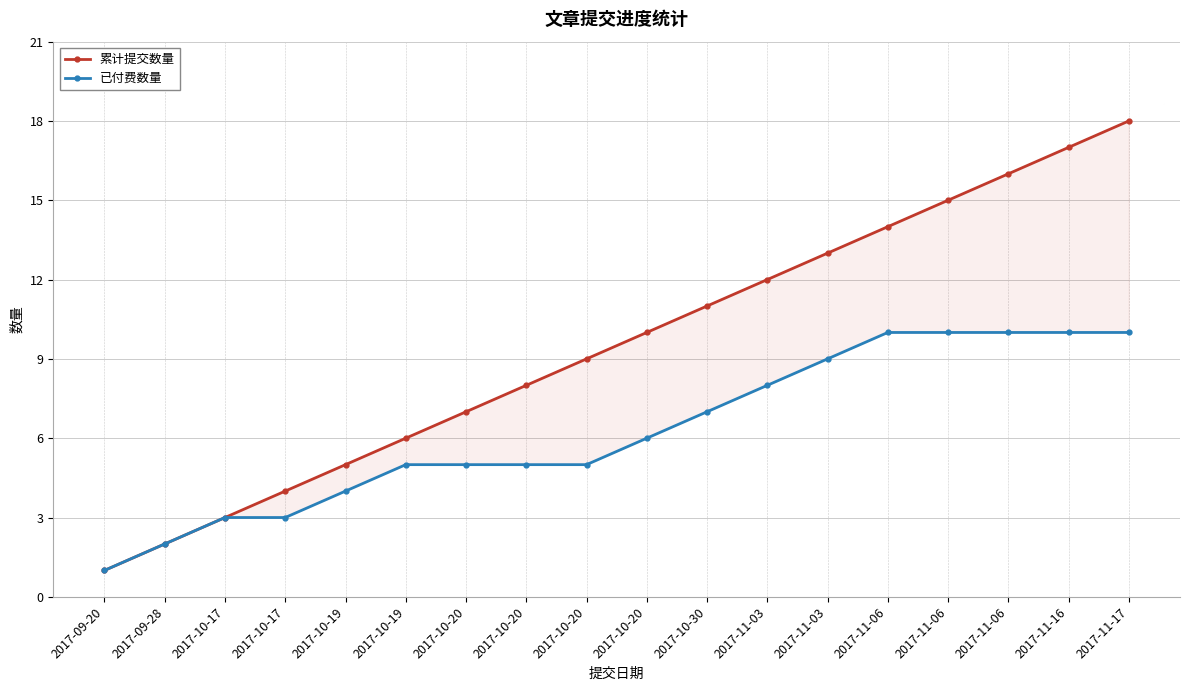

What is the difference between the 累计提交数量 values at 2017-10-20 and 2017-11-06?

5